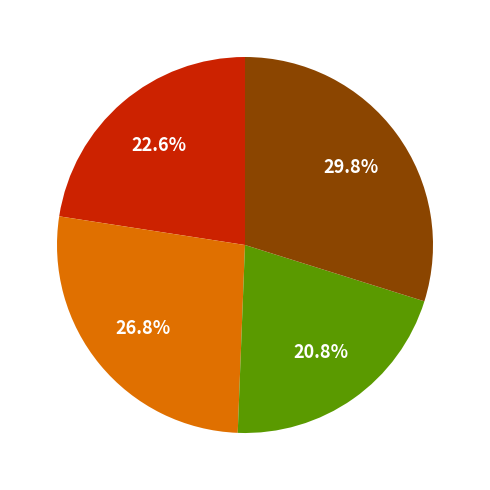

Is there a majority slice in this chart?

No